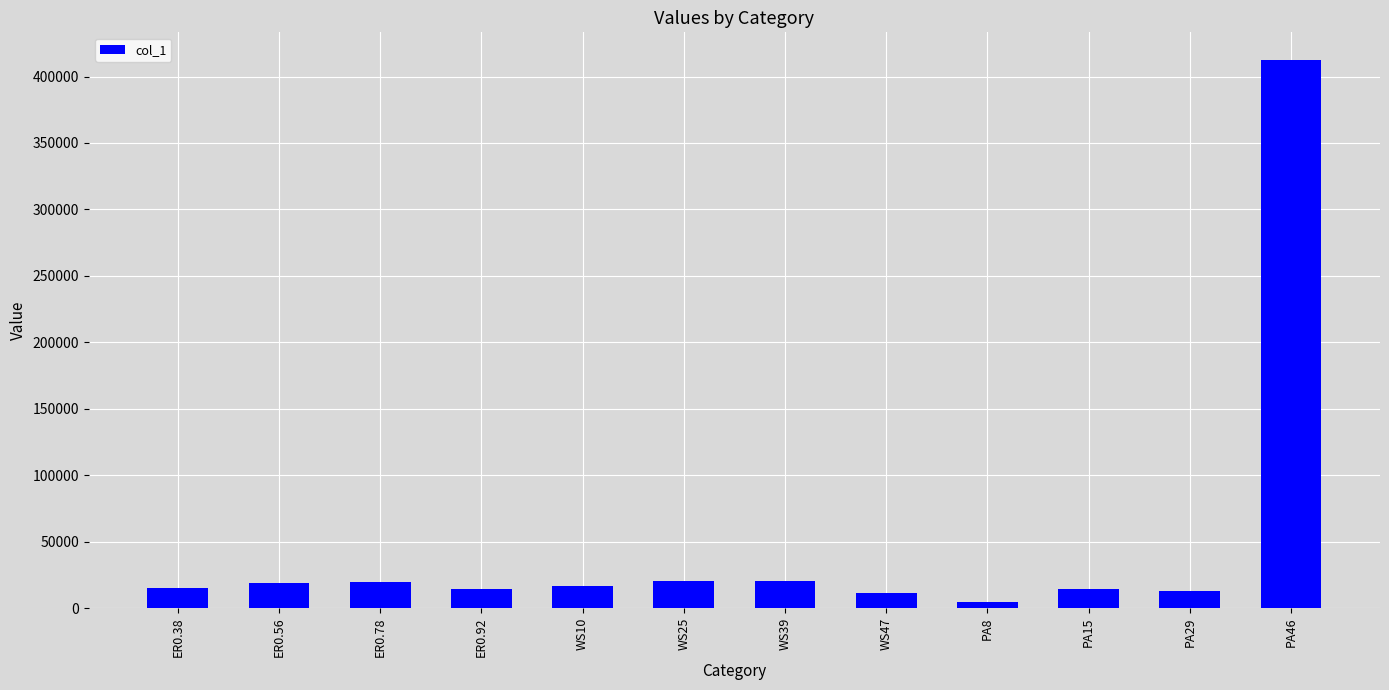

What is the label of the 9th bar from the left?

PA8